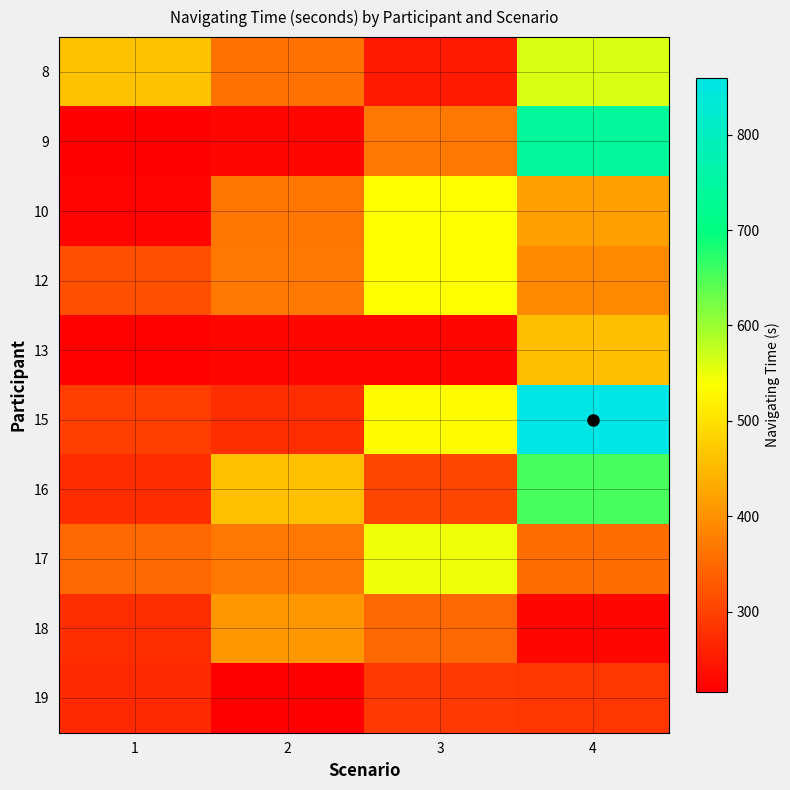

Which series has the largest total across all categories?

15